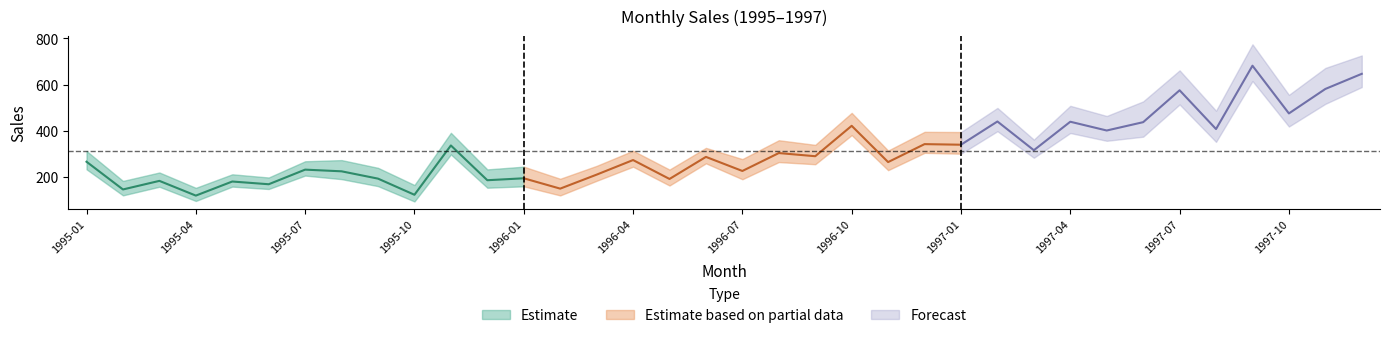

What is the average value?

312.6